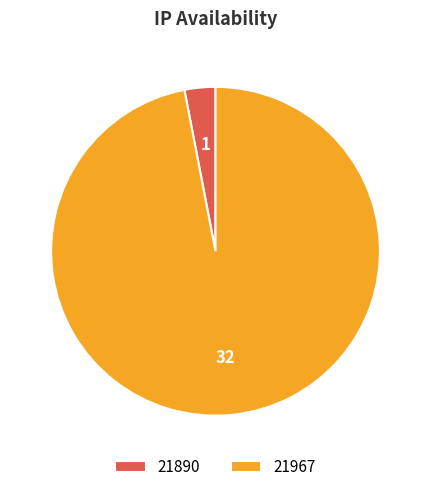

What is the largest slice in the pie chart?

21967